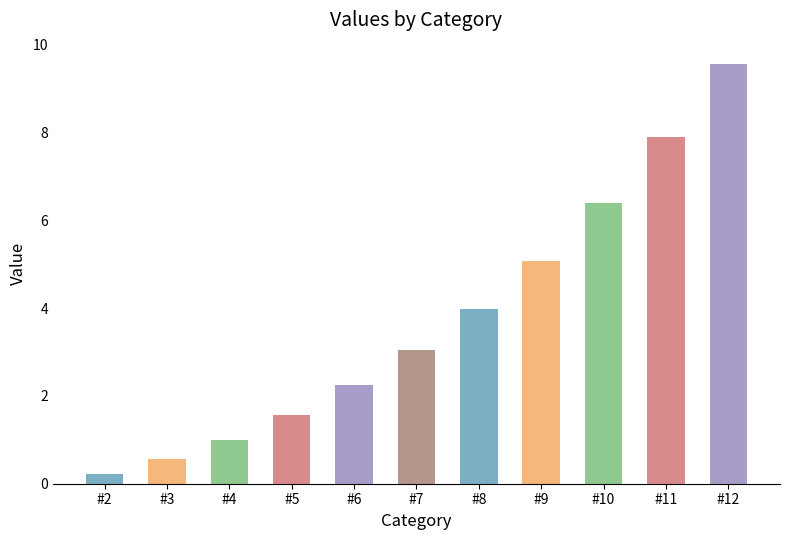

Does the chart contain any negative values?

No